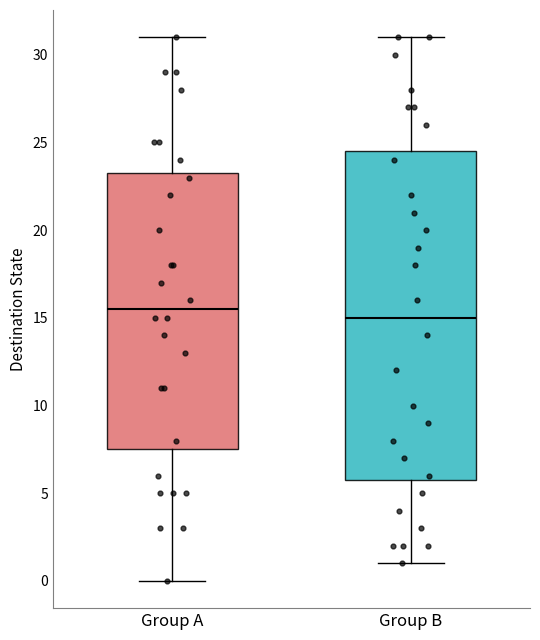

Reading left to right, read every box against the y-axis: the position of its median line, the range the box covers, and the ends of its whiskers. The values are not printed on the chart, so give them approximately, as read against the axis.

Group A: median 15.5, box 7.5 to 23.5, whiskers 0.0 to 31.0
Group B: median 15.0, box 6.0 to 24.5, whiskers 1.0 to 31.0